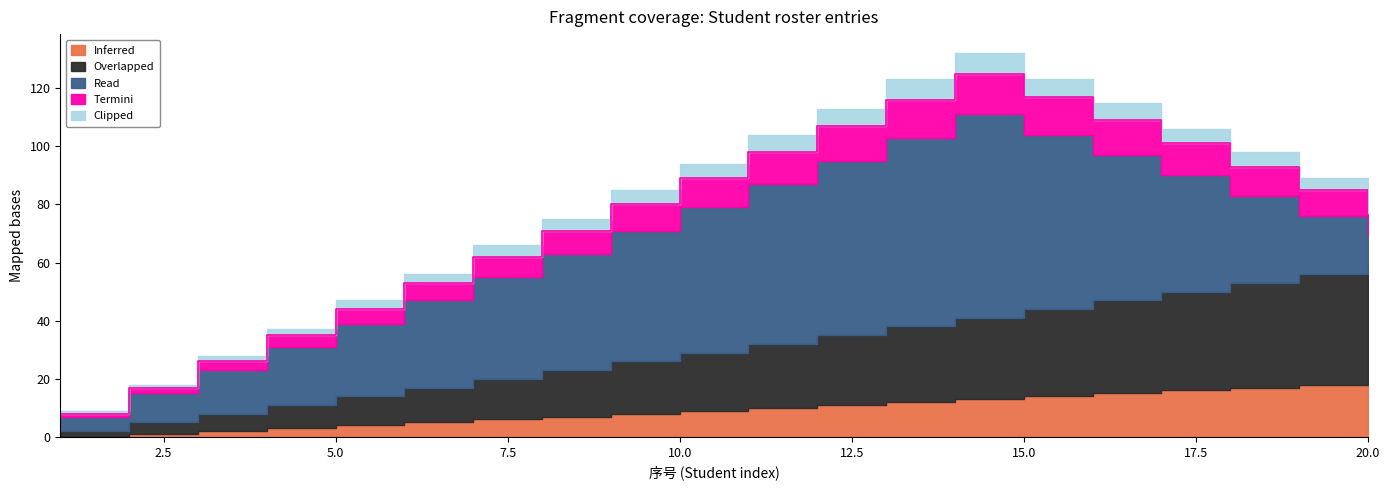

What is the total value across all series at 16?

115